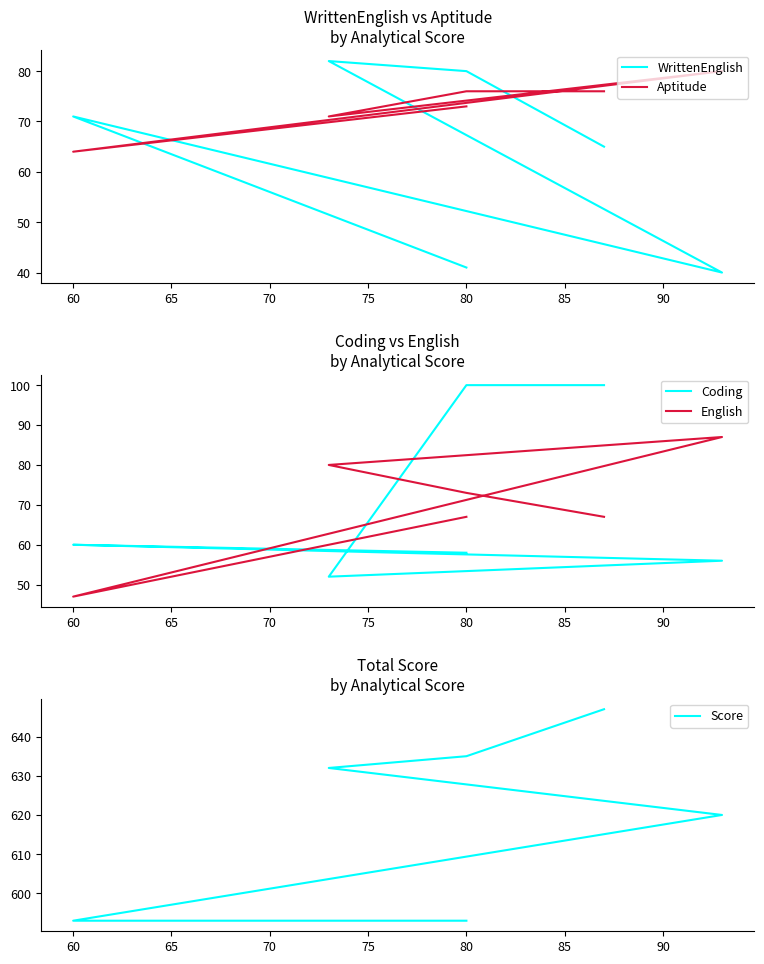

True or false: WrittenEnglish has a value of 63 at 70.

False